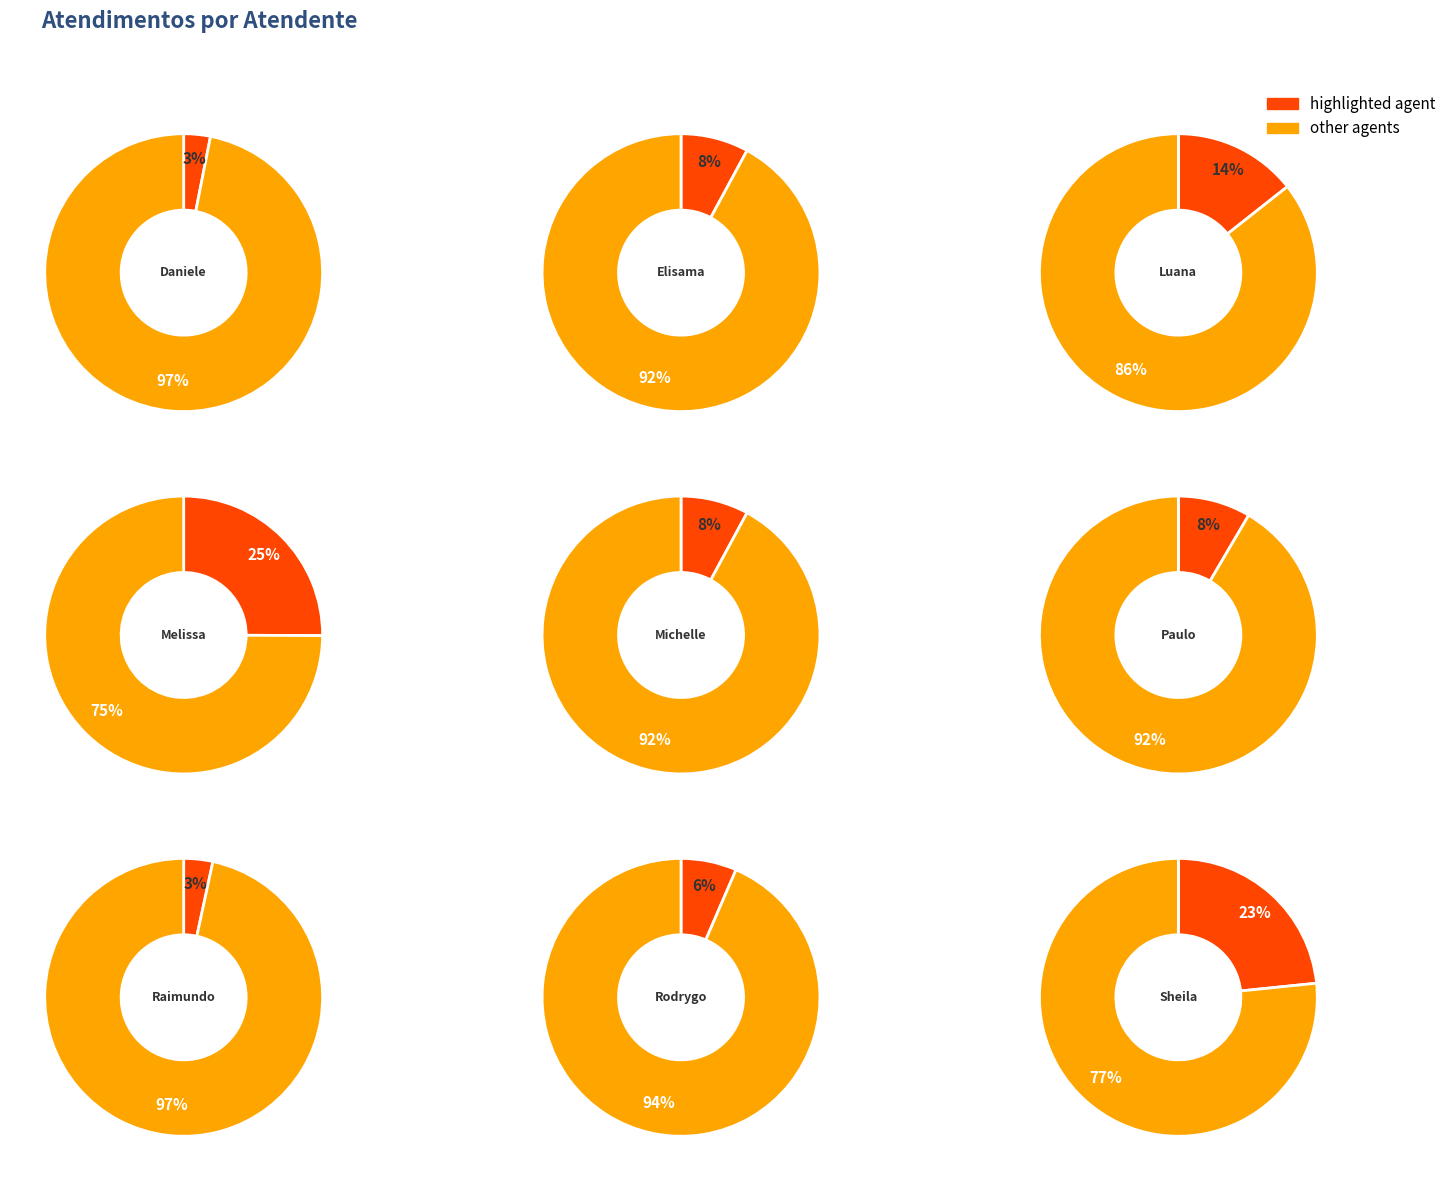

Rank the categories by value from highest to lowest.

Melissa Maria Caleffi Zechini, Sheila Catarina de Campos, Luana Cristine Sa dos Santos, Paulo Roberto da Silva Junior, Elisama Walter Machado, Michelle Goncalves Mello, Rodrygo Moura Mujol, Raimundo Francisco Taborda, Daniele Aparecida dos Santos